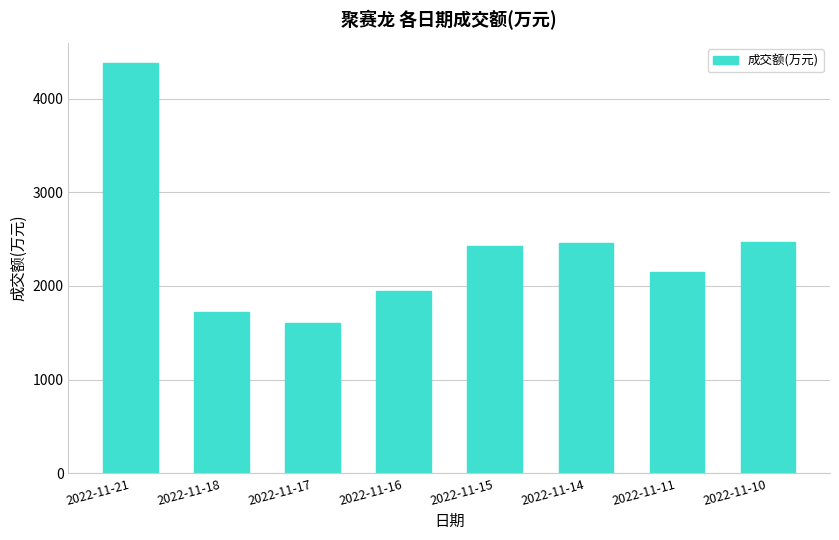

Are the bars horizontal?

No